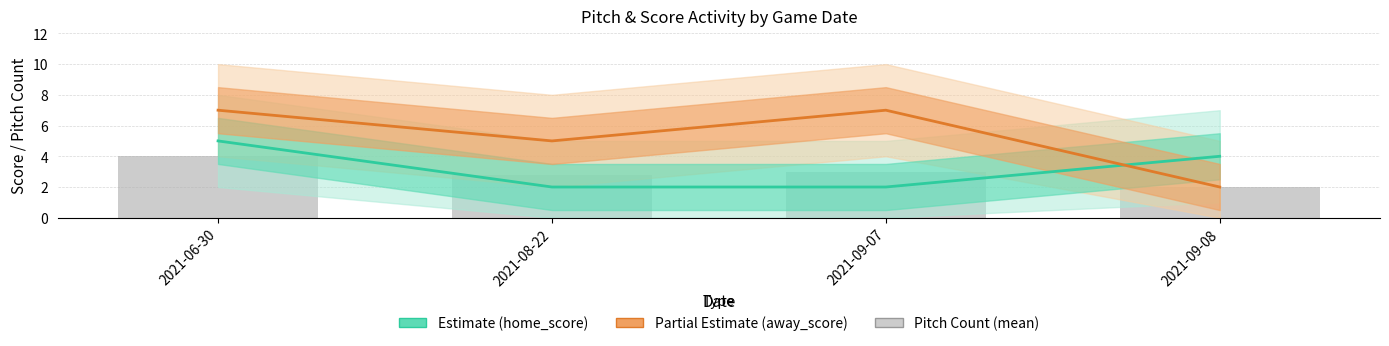

List the series in order of their peak value, lowest first.

pitch_number_mean, home_score, away_score